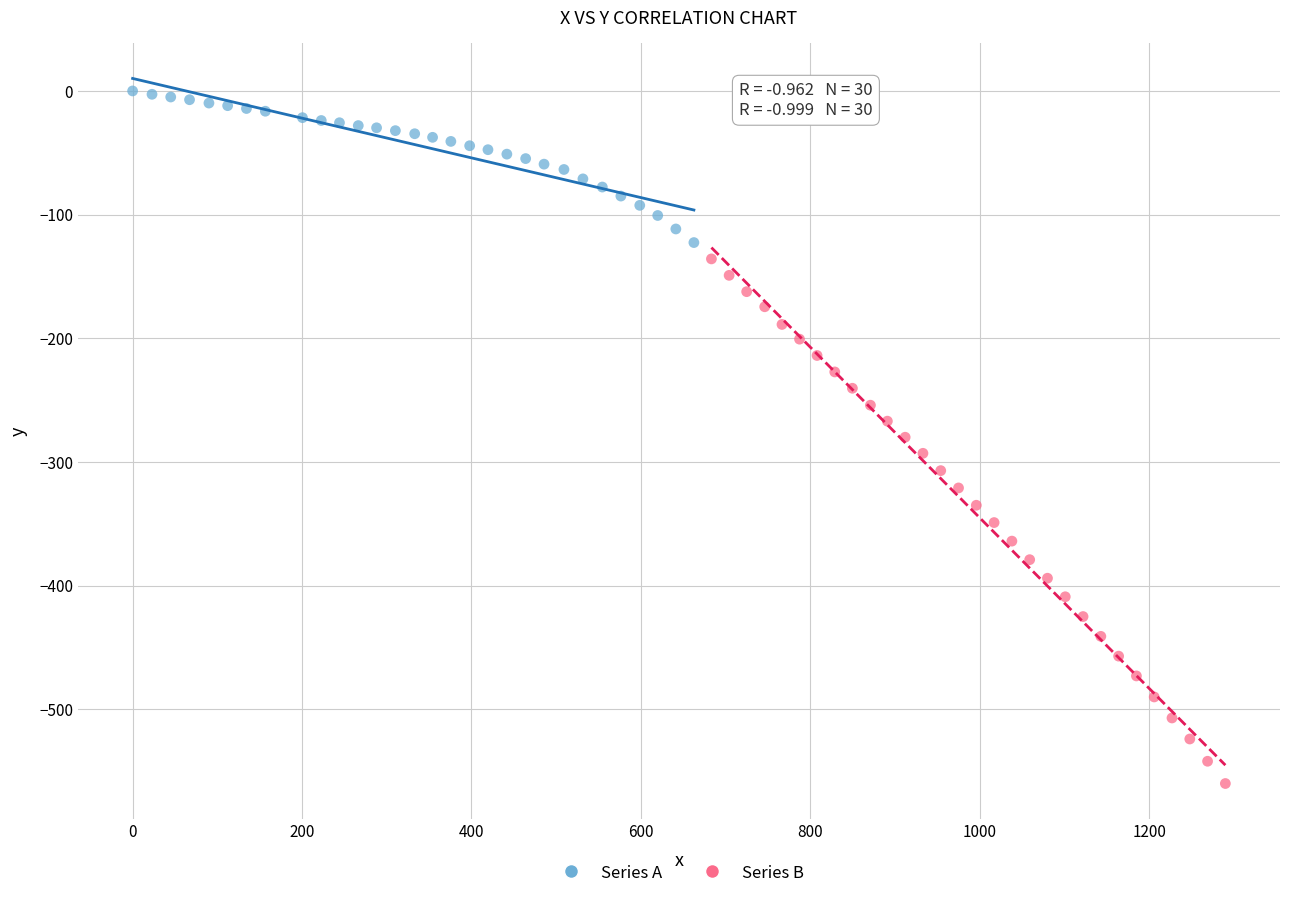

Which series reaches the minimum Y coordinate?

Series B